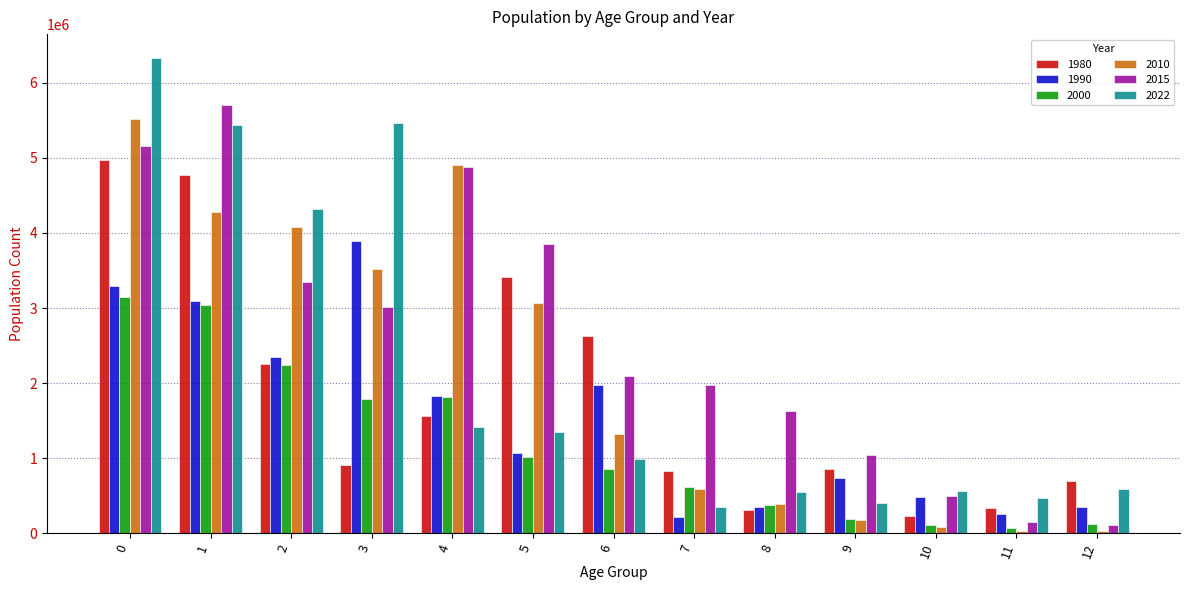

The value of 1980 at 7 is 433830. True or false?

False